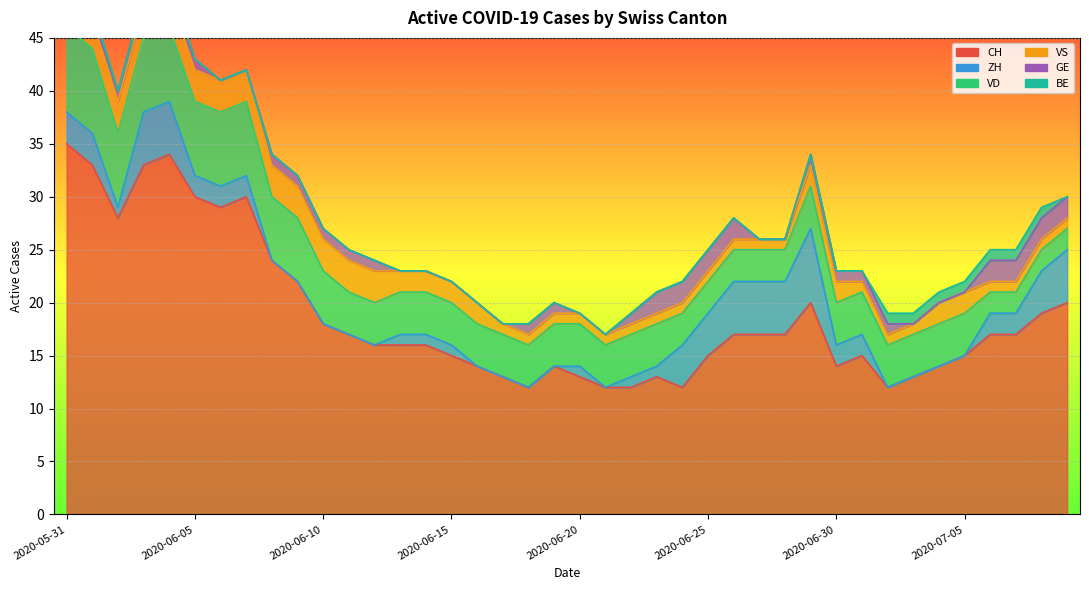

What is the average value of the CH series?

19